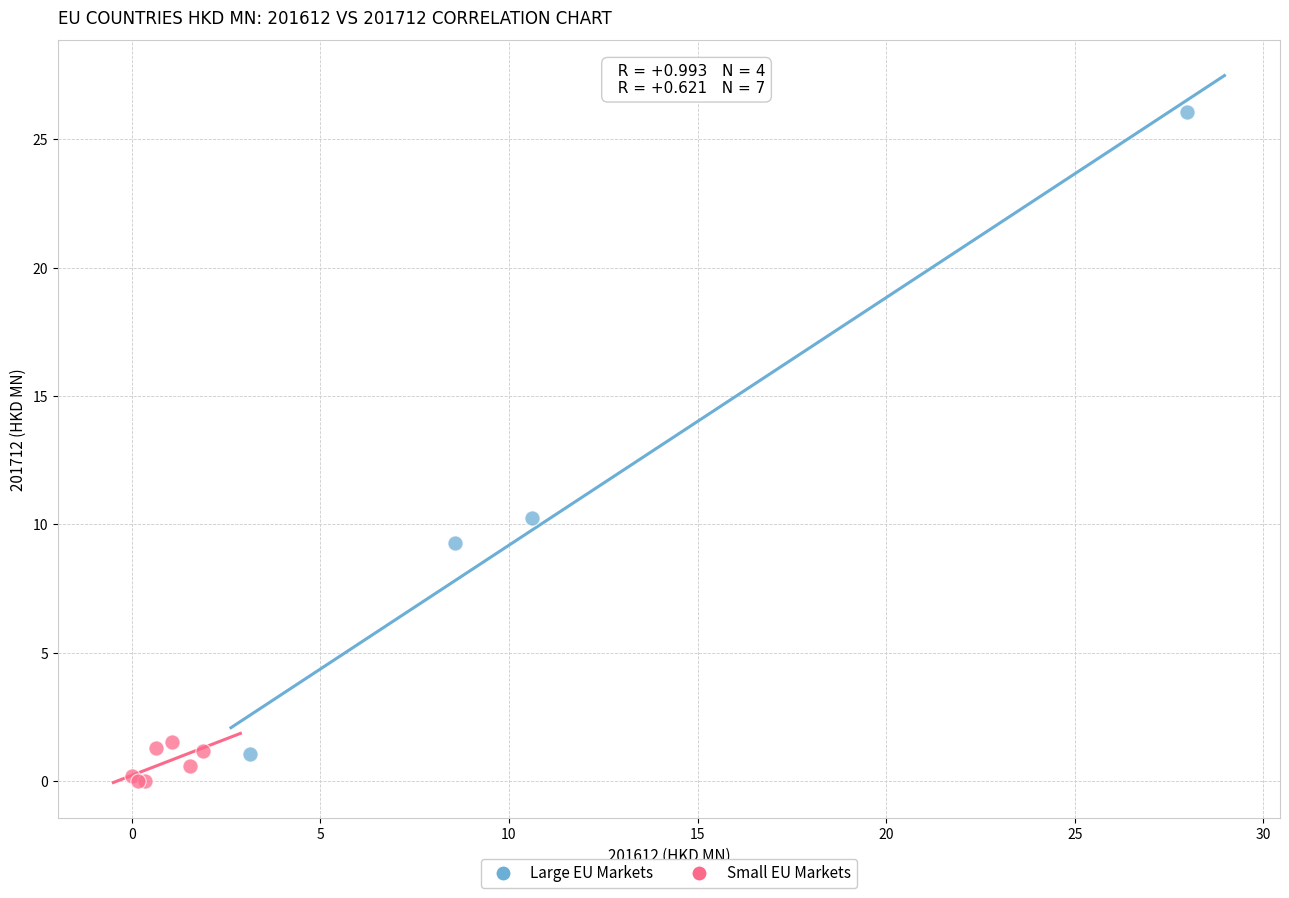

Which series has the largest Y range (max minus min)?

Large EU Markets